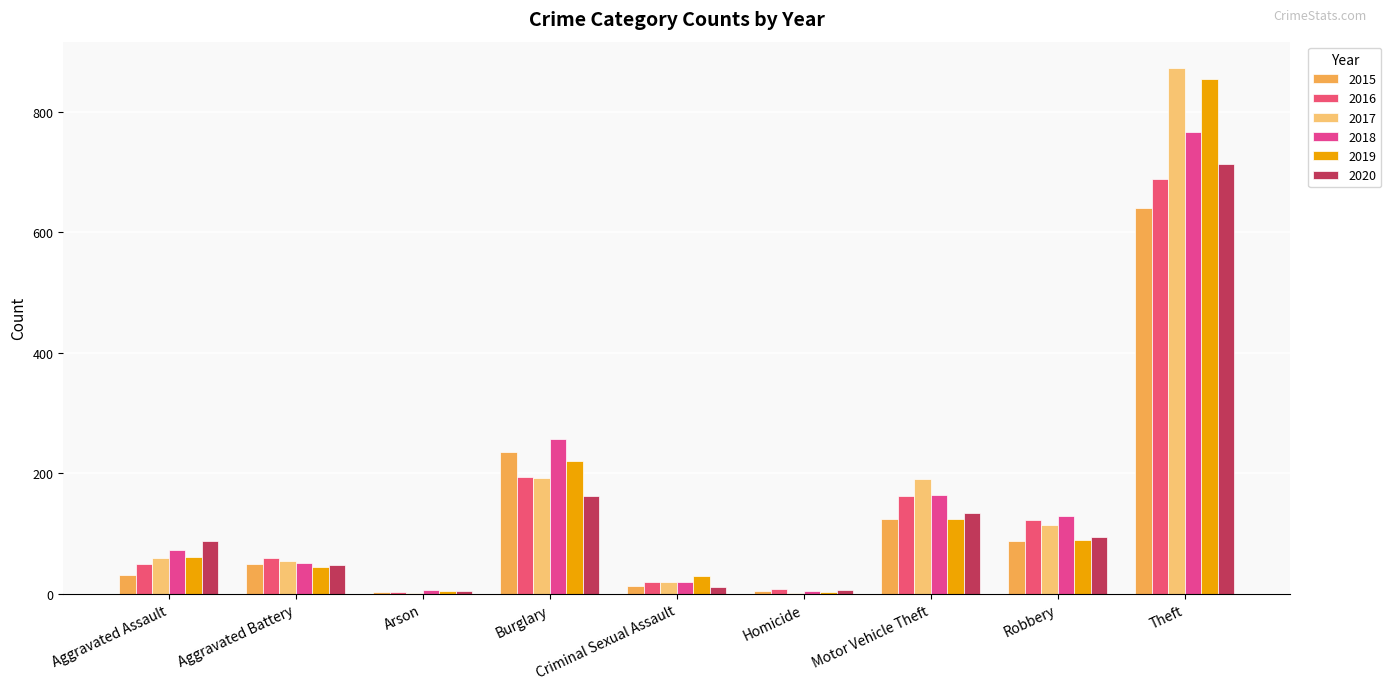

The value of 2017 at Criminal Sexual Assault is 19. True or false?

True